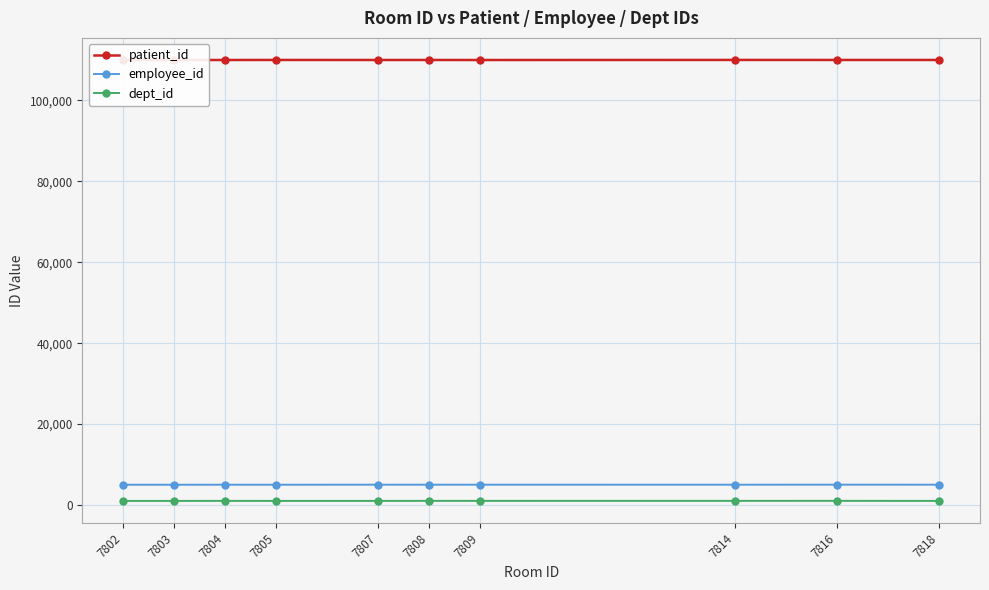

Reading left to right, what are all the values shown in this chart?

patient_id: 7802=110001	7803=110003	7804=110005	7805=110016	7807=110007	7808=110009	7809=110002	7814=110019	7816=110014	7818=110013
employee_id: 7802=5003	7803=5004	7804=5010	7805=5006	7807=5017	7808=5011	7809=5017	7814=5015	7816=5020	7818=5016
dept_id: 7802=1003	7803=1004	7804=1015	7805=1006	7807=1007	7808=1016	7809=1013	7814=1018	7816=1020	7818=1007